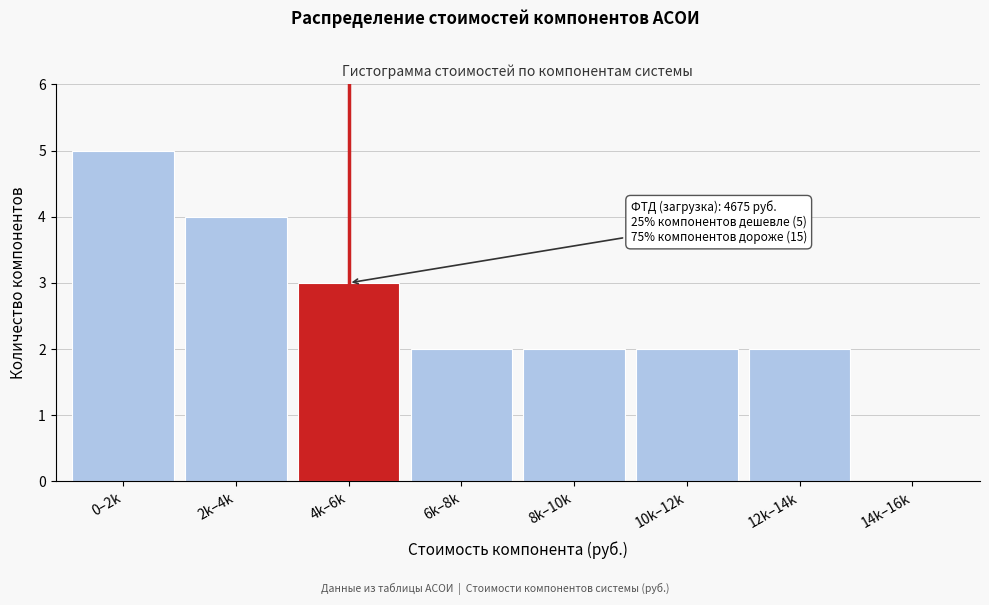

Reading left to right, transcribe all the data shown in this chart.

0–2k=5	2k–4k=4	4k–6k=3	6k–8k=2	8k–10k=2	10k–12k=2	12k–14k=2	14k–16k=0